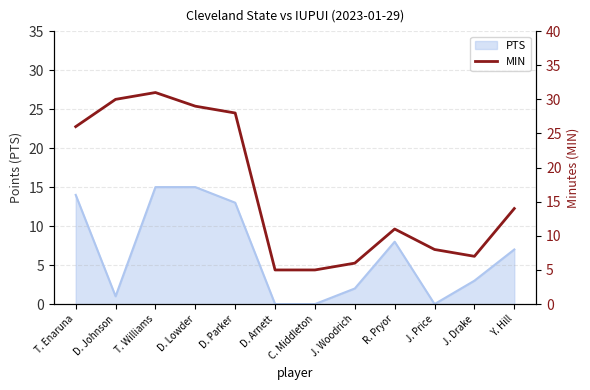

Read the value at Y. Hill, to the nearest 5.

15